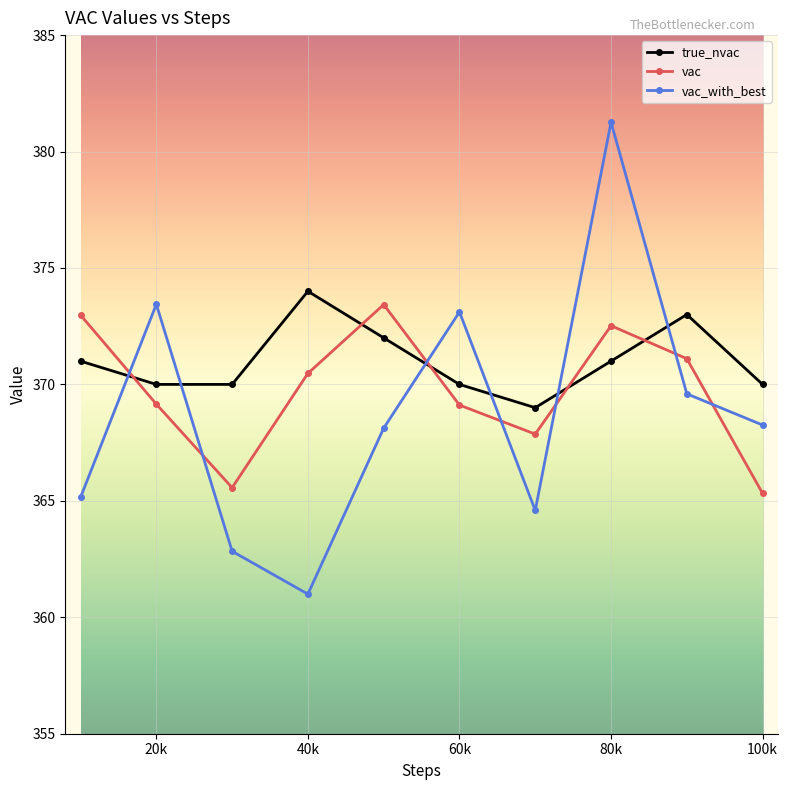

After their last crossing, which series has the higher values: vac_with_best or vac?

vac_with_best